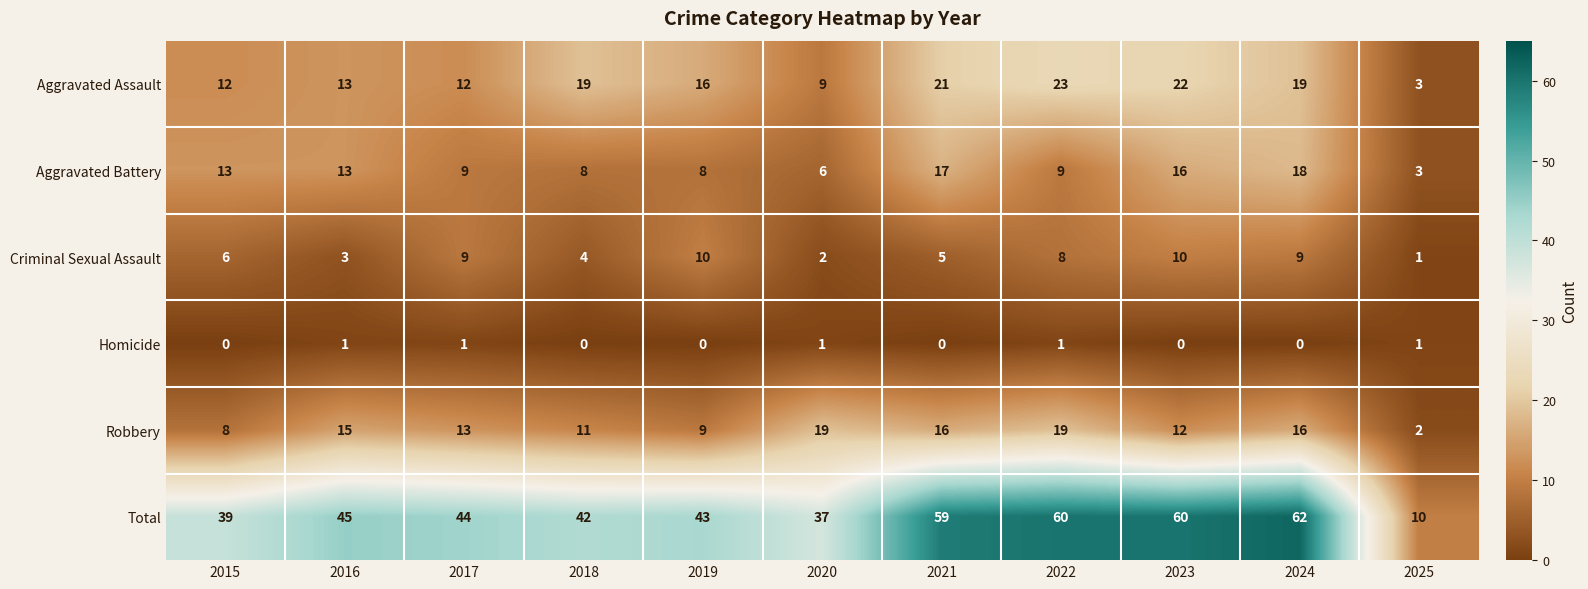

At which category is the sum across all series the highest?

2024